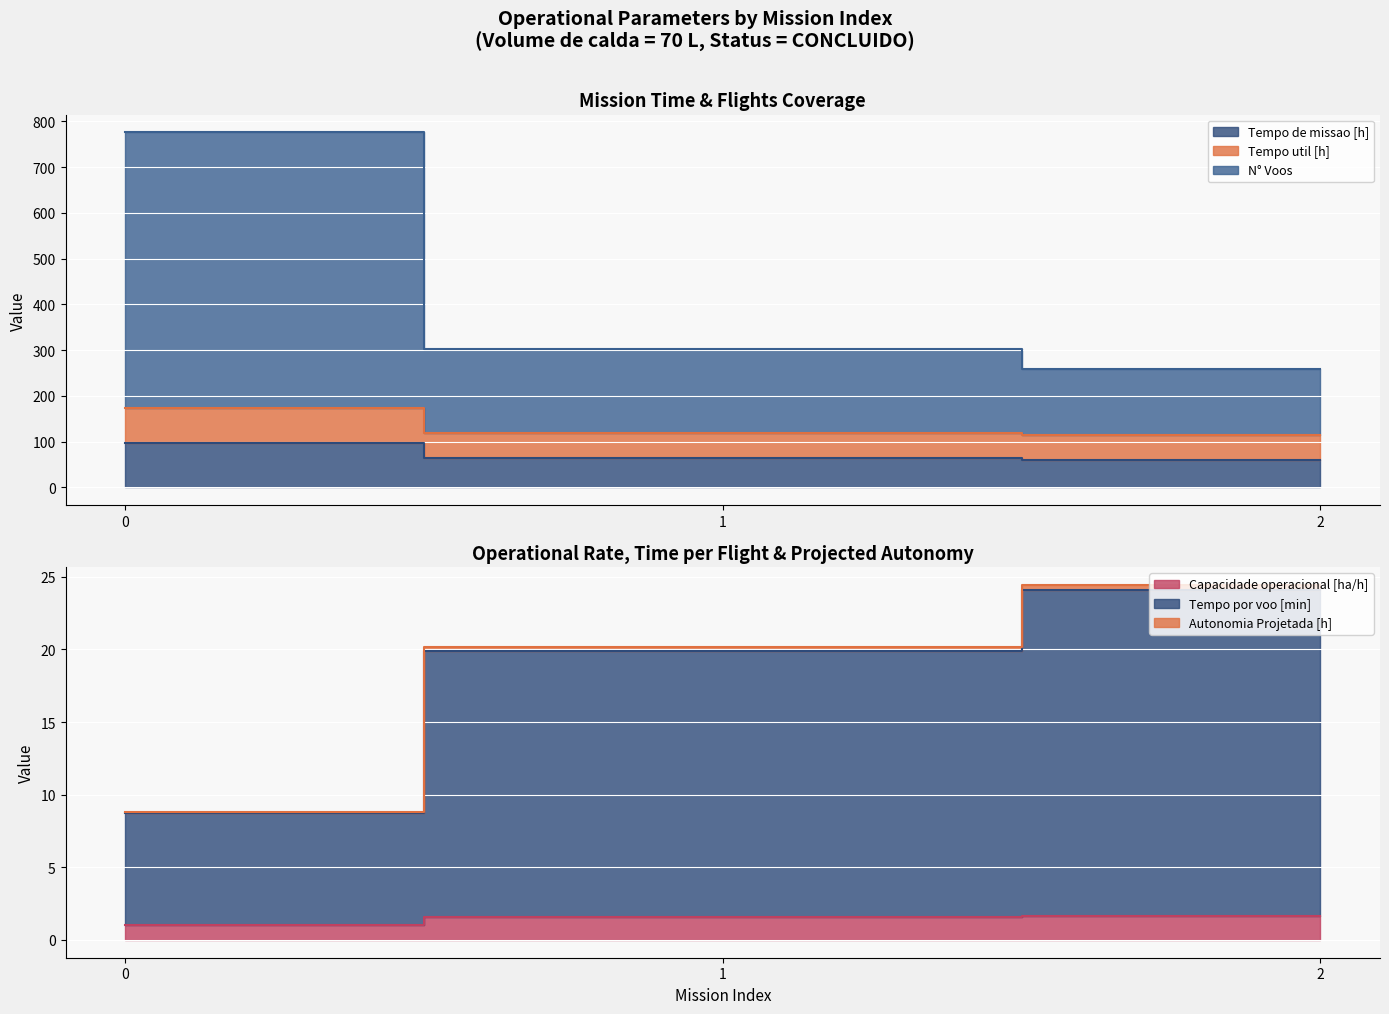

The N° Voos series shows 259.7 at 2. True or false?

True